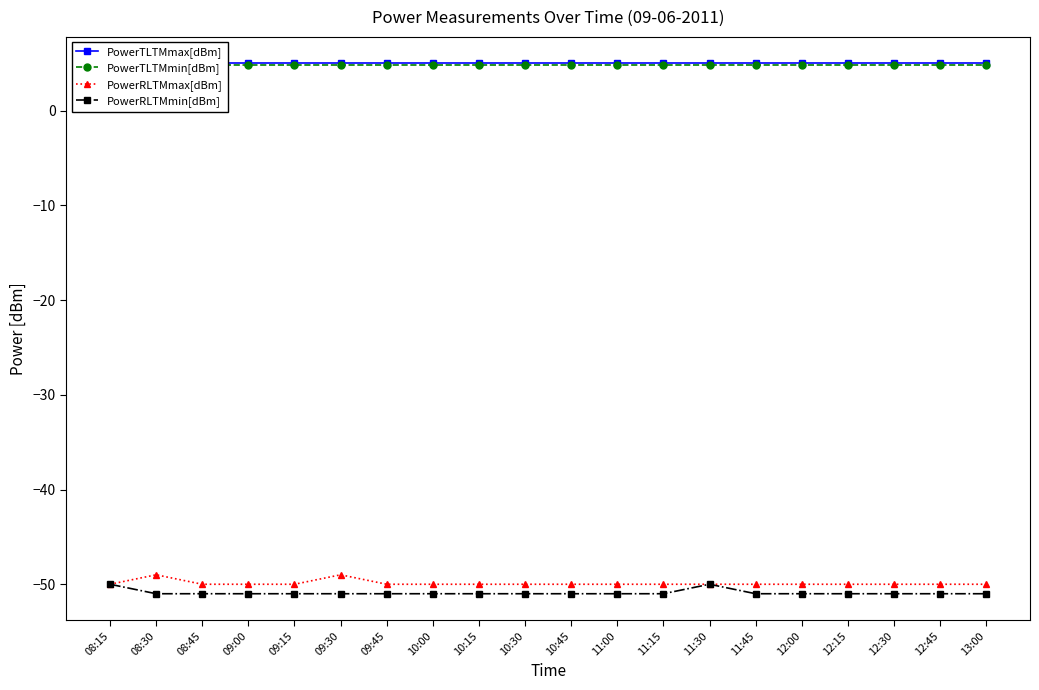

Does the chart have visible grid lines?

No